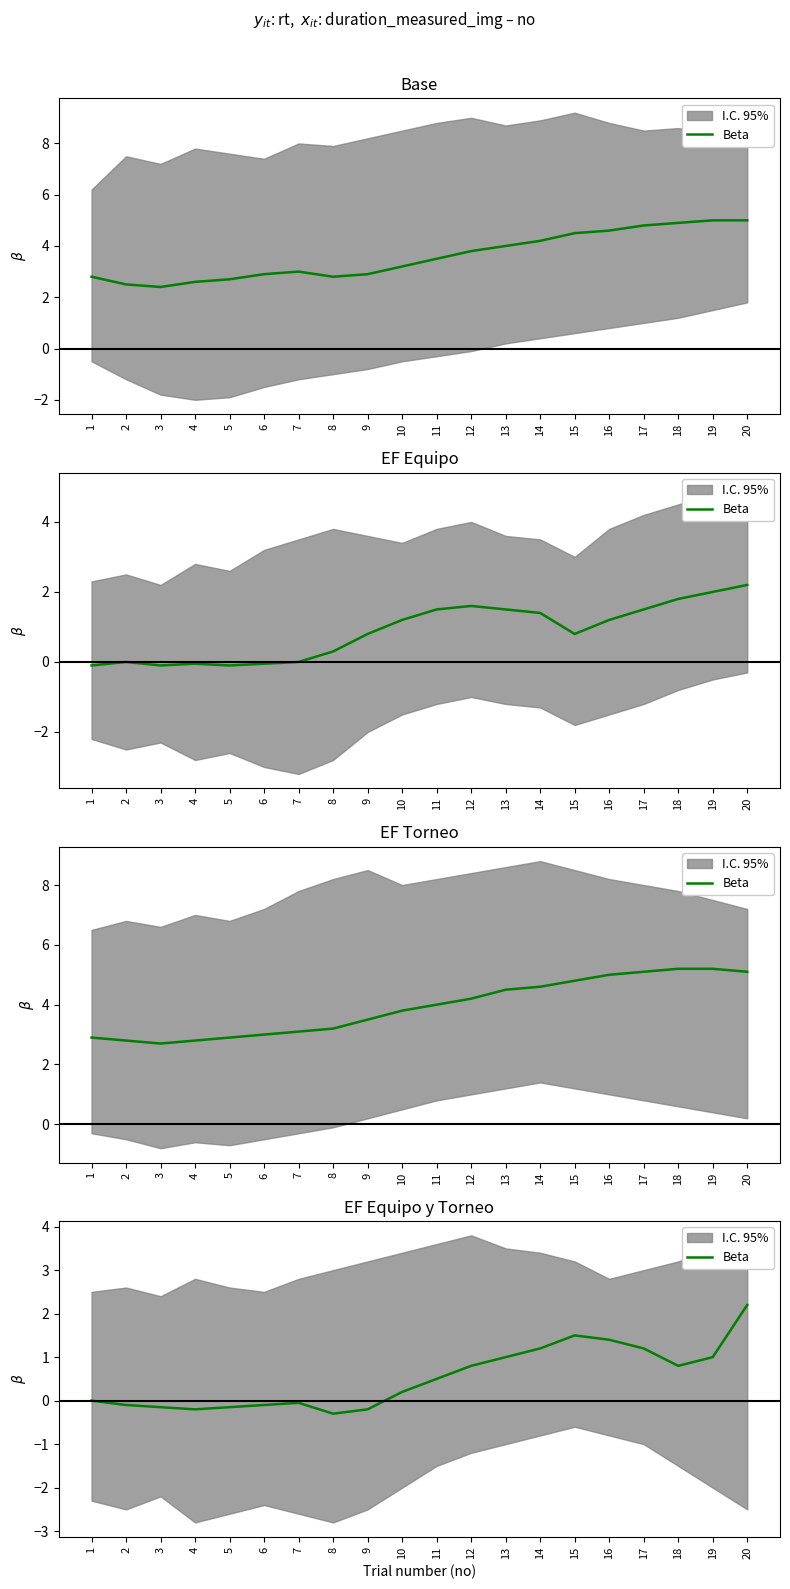

Where is the data nearest to the value 0?

1